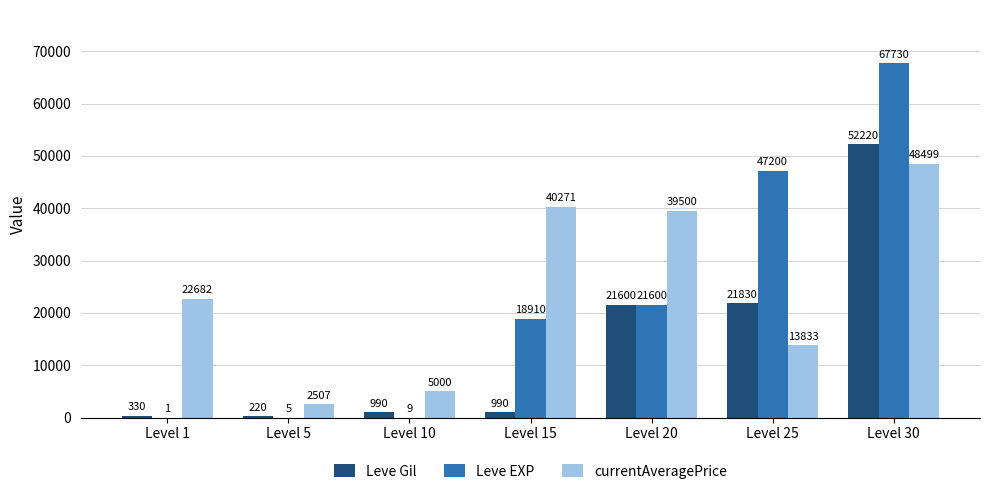

What is the sum of the Leve Gil values at Level 30 and Level 5?

52440